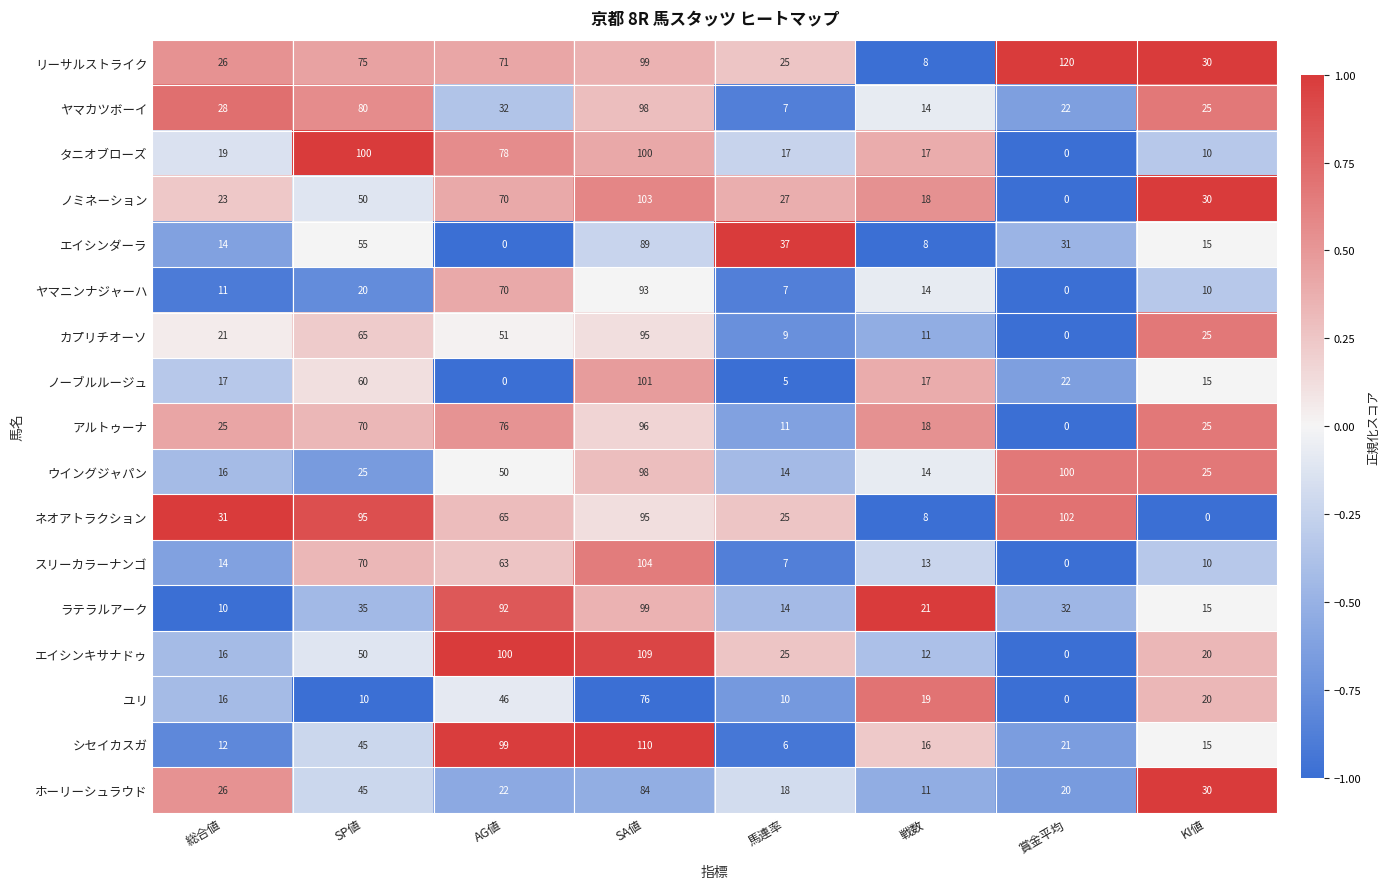

What is the total value across all series at 総合値?

325